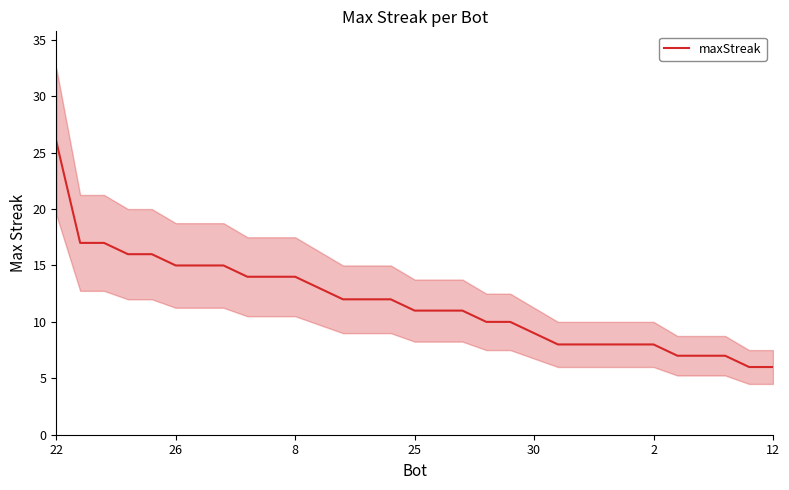

Does the chart have visible grid lines?

No